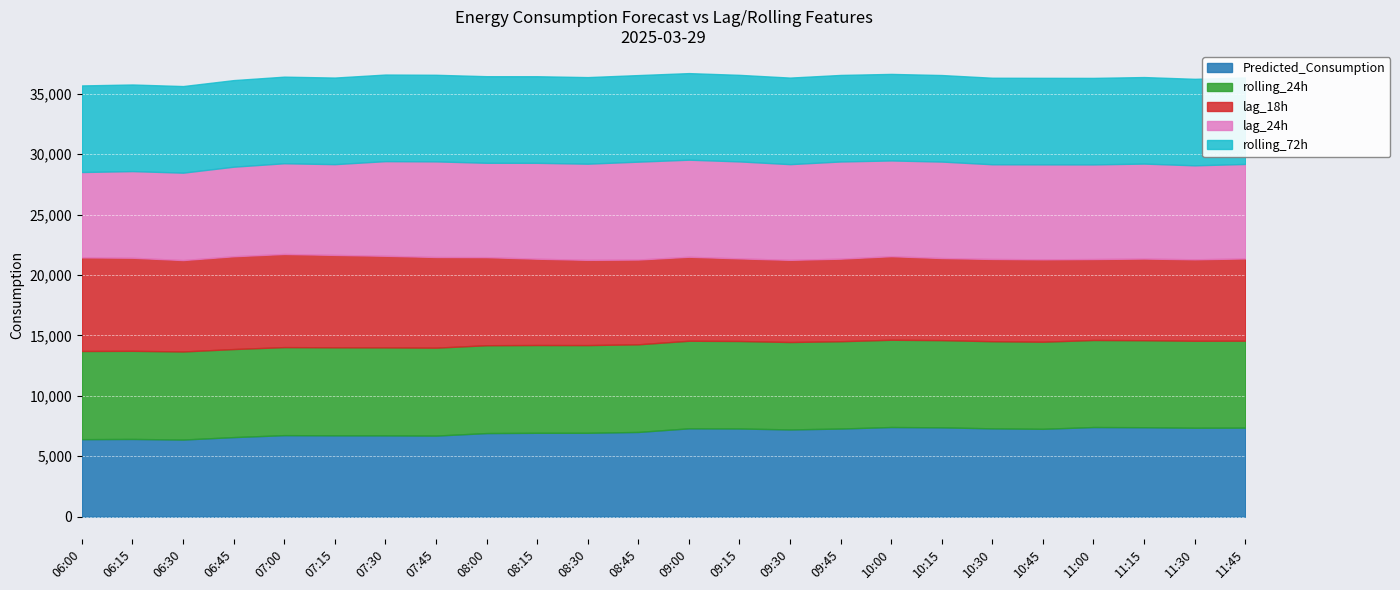

What is the difference between the rolling_72h values at 07:45 and 08:30?

1.1